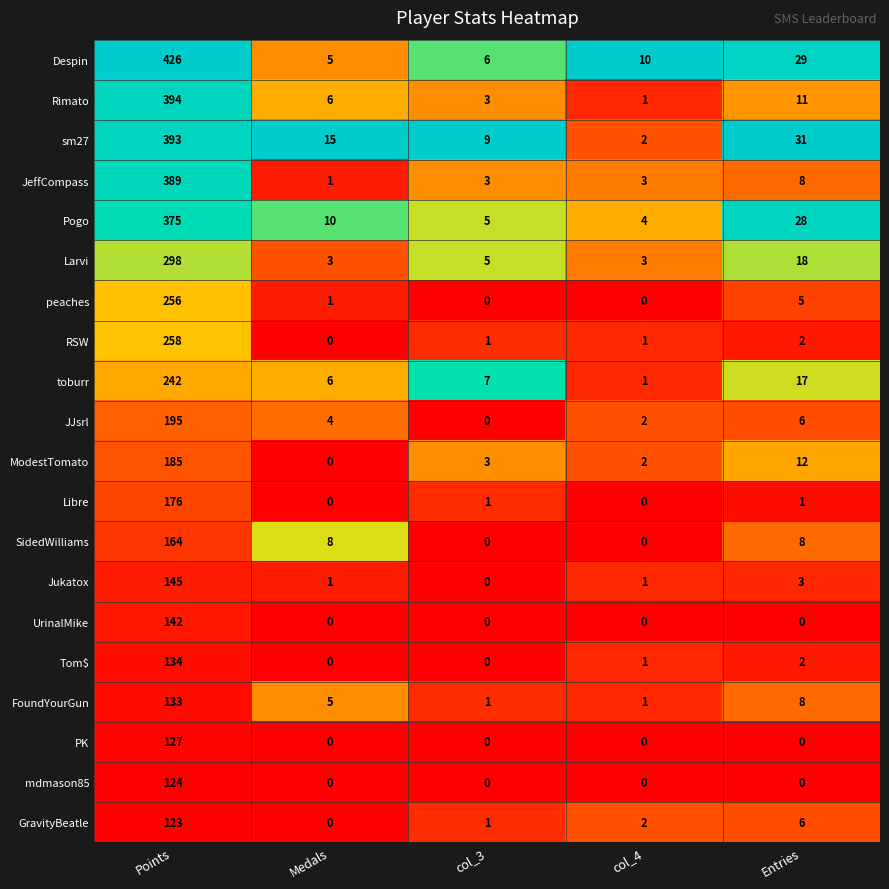

What value does the ModestTomato series have at Entries?

12